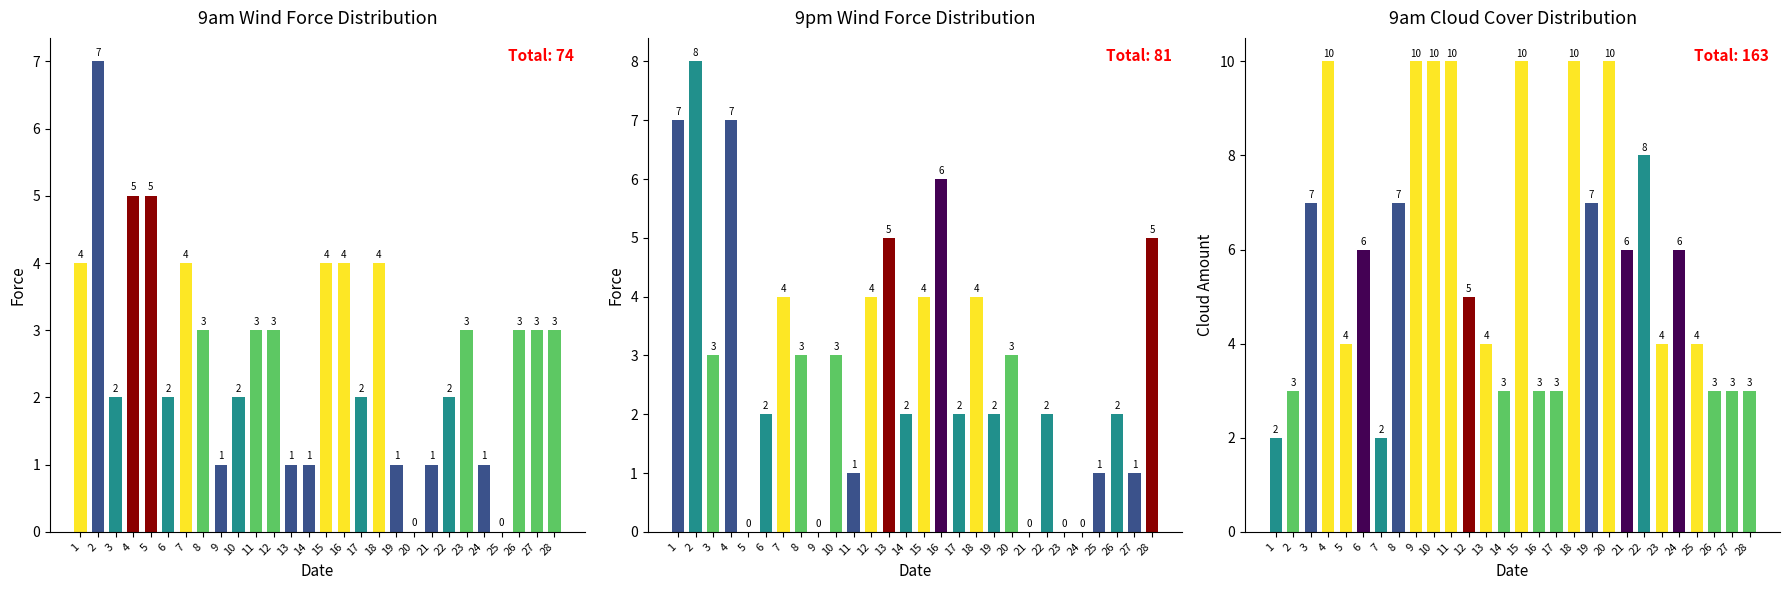

What is the spread (max minus min) of values at 2?

5